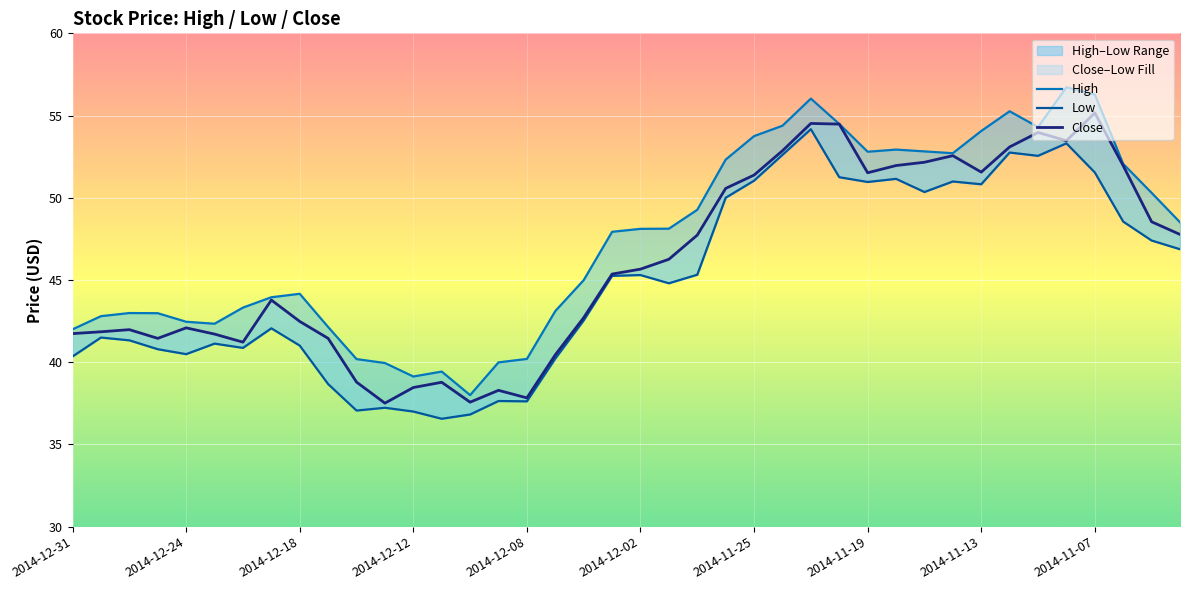

At which category does High reach its first local peak?

2014-12-18